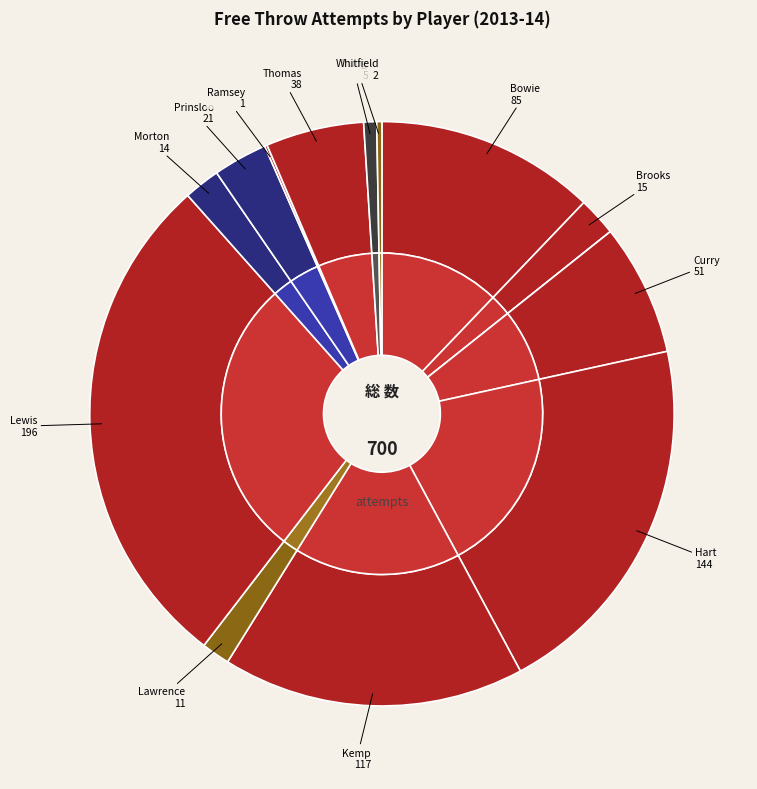

How many slices are in this pie chart?

14